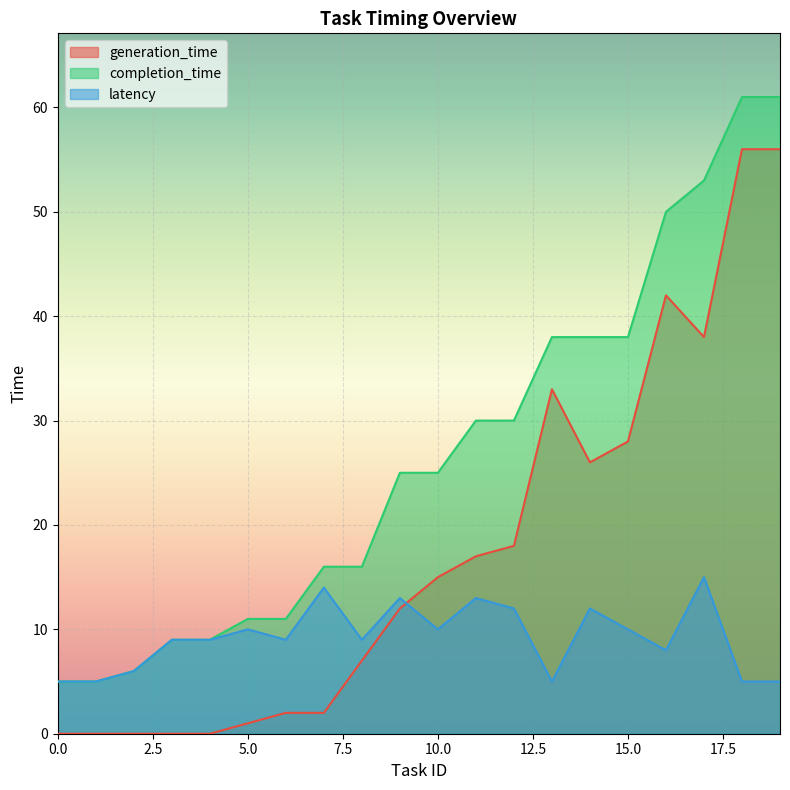

Rank the series by their maximum value, from highest to lowest.

completion_time, generation_time, latency